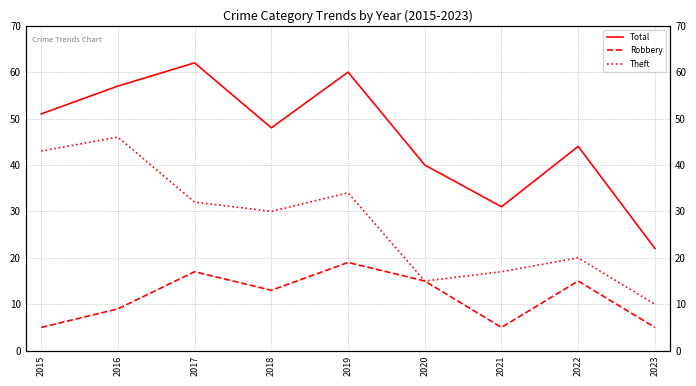

At how many categories does at least one series exceed 33?

7